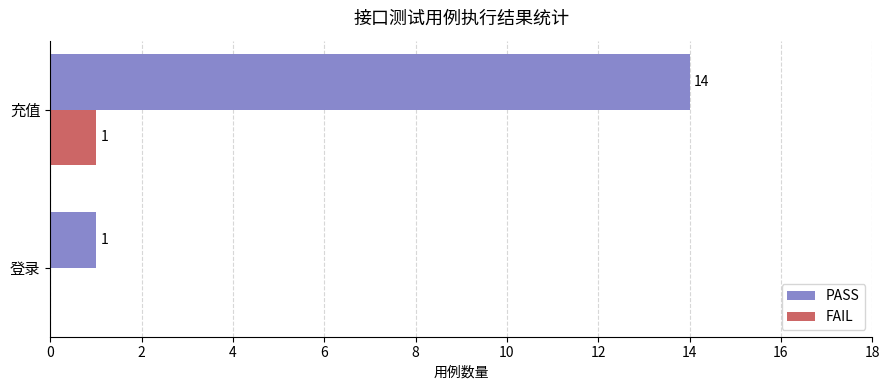

At which category is the sum across all series the highest?

充值